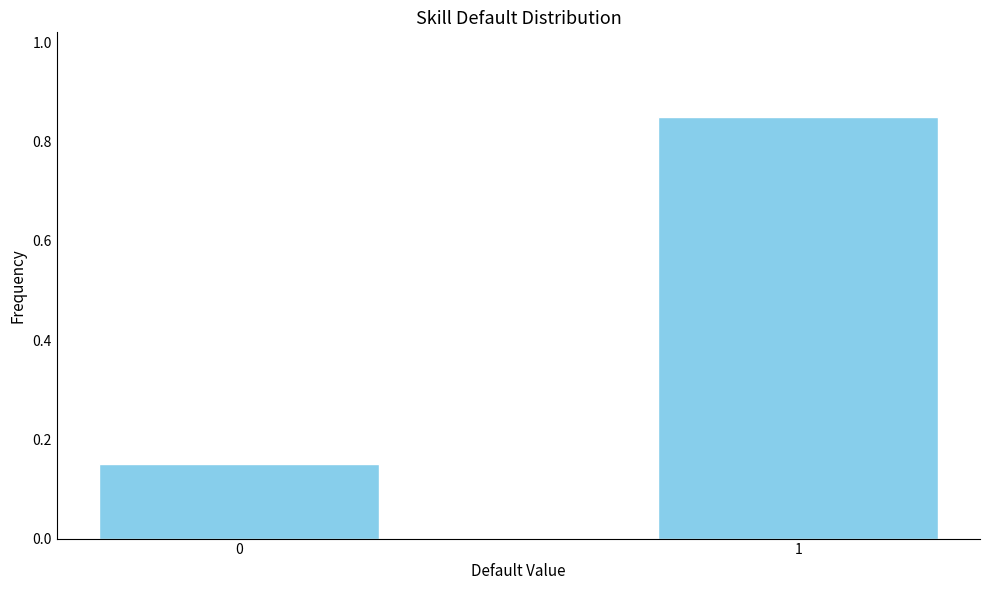

Rank the categories by value from highest to lowest.

1, 0